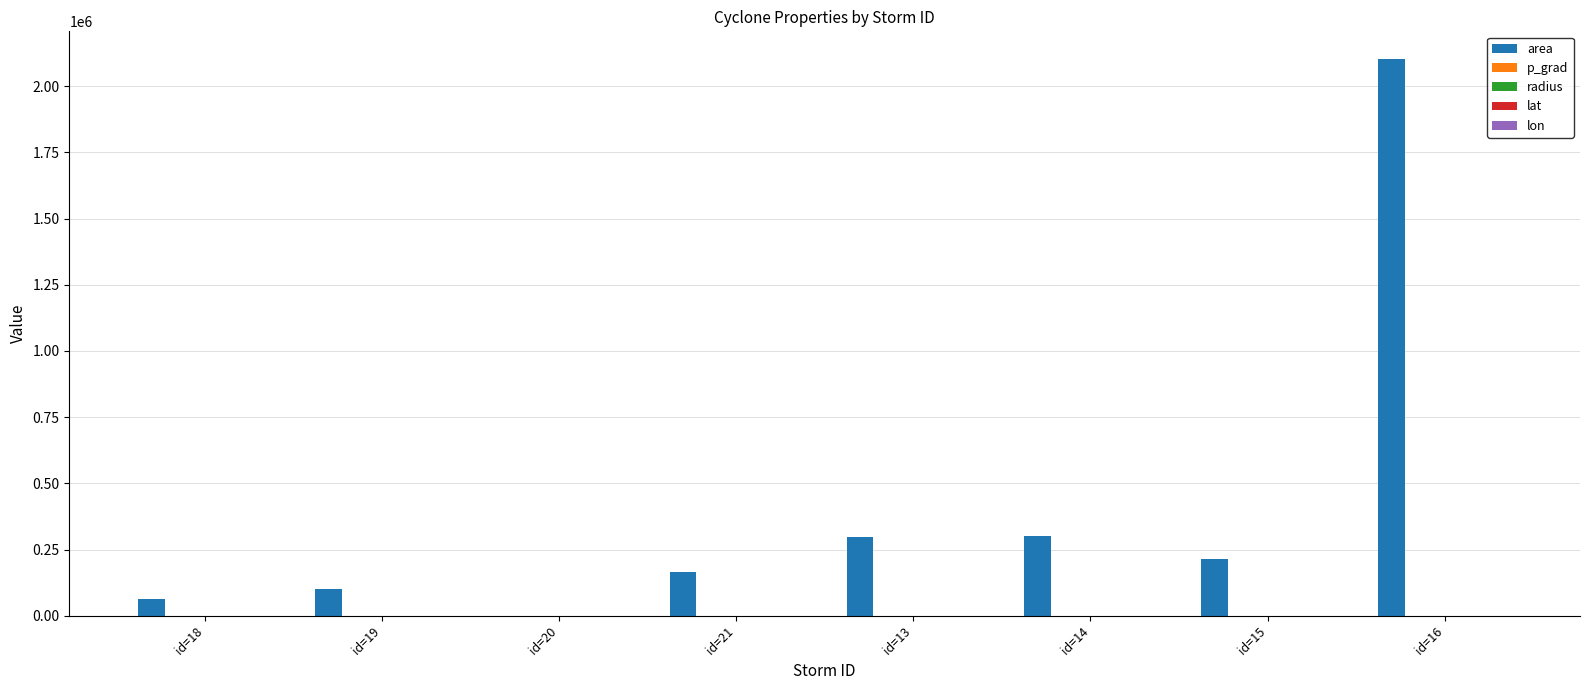

Between id=19 and id=13, which series saw the biggest shift?

area